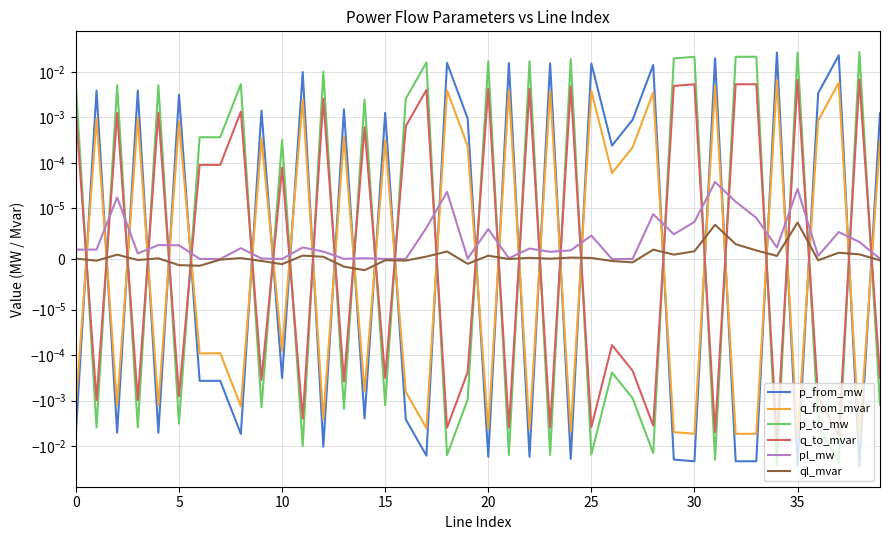

Count the number of categories in the chart.

40